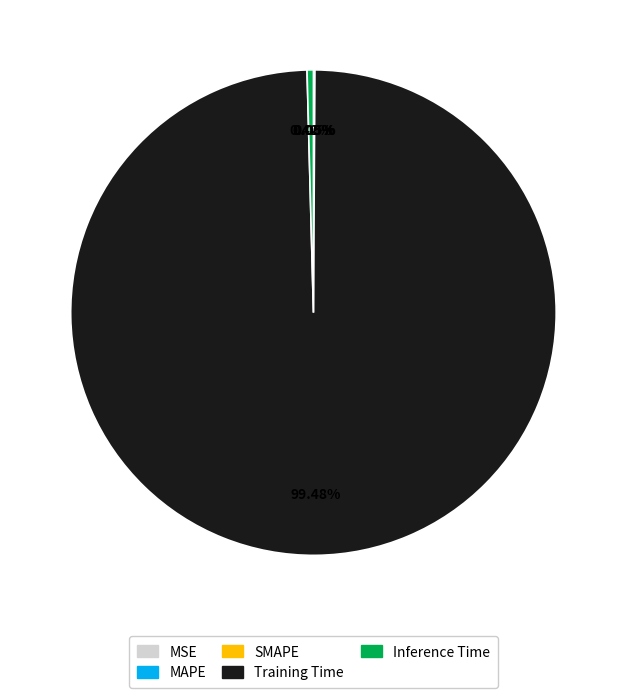

To the nearest percent, what is the difference between the largest and smallest slice percentages?

99%